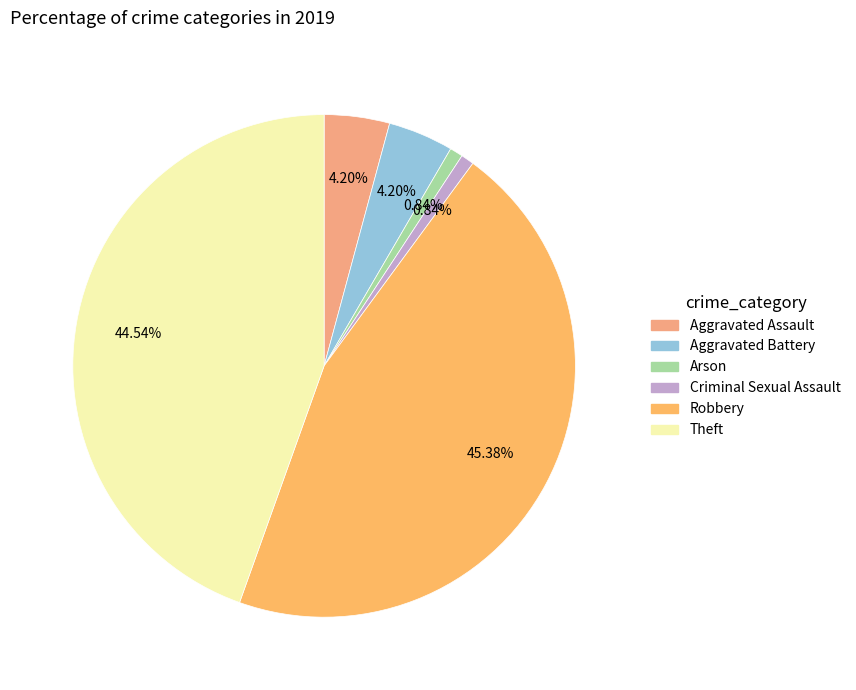

How many slices are in this pie chart?

6